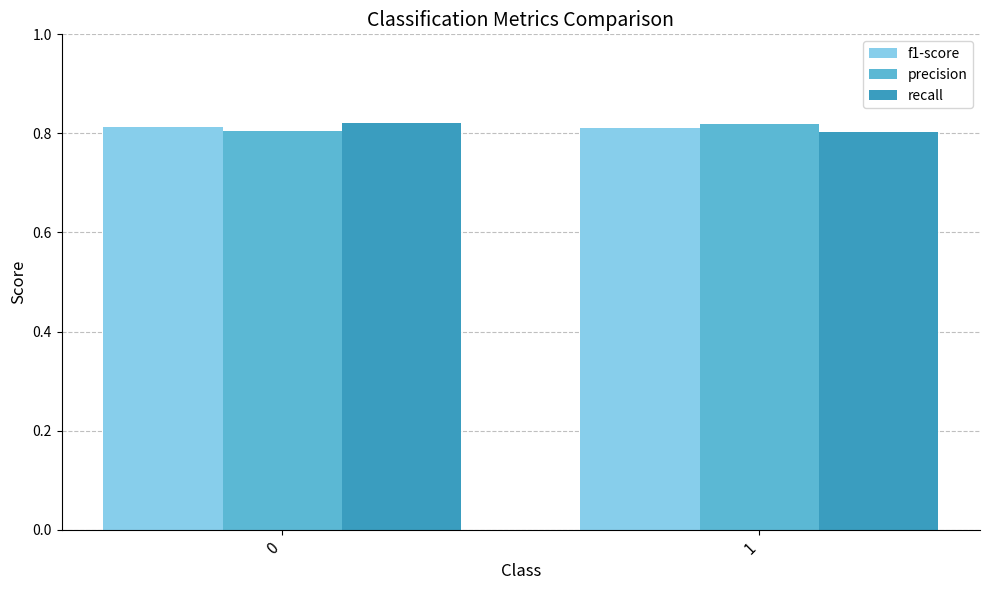

Is it true that precision equals 1.1 at 1?

False